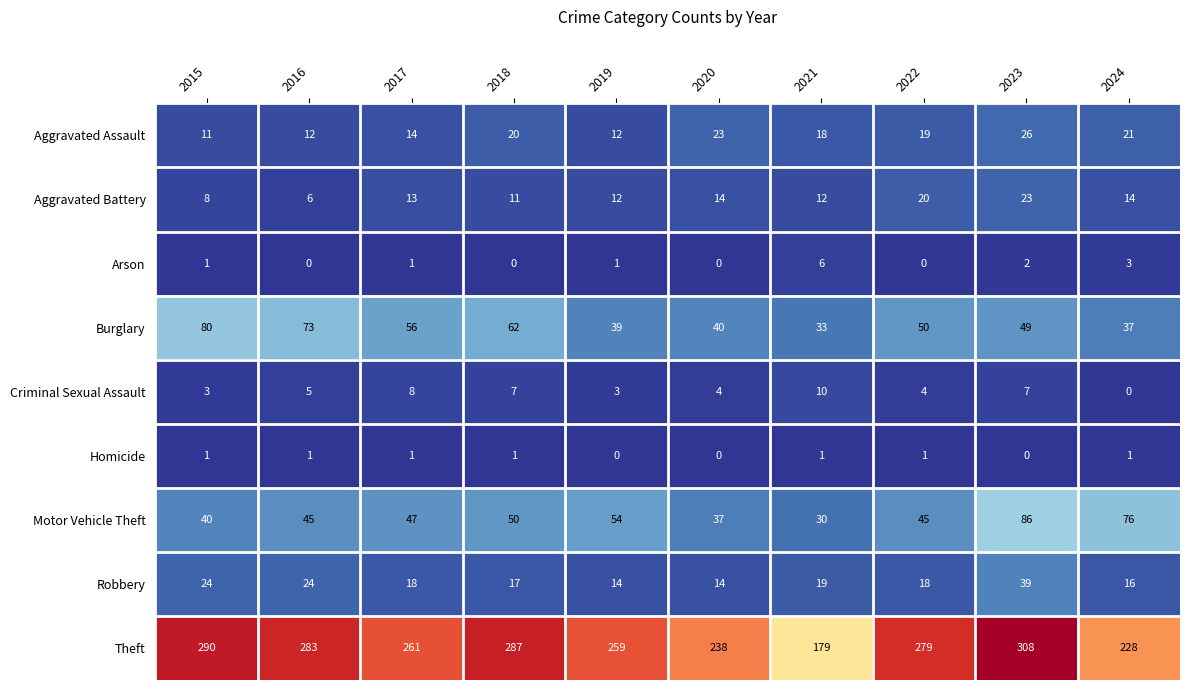

Which series has the largest total across all categories?

Theft